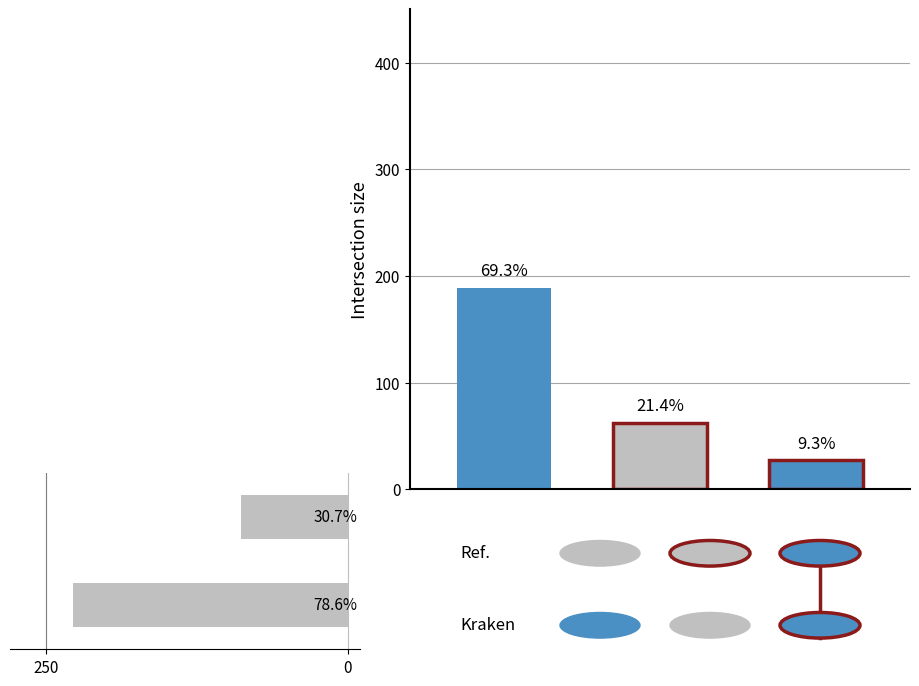

Is it true that the value at 250 is 90?

False